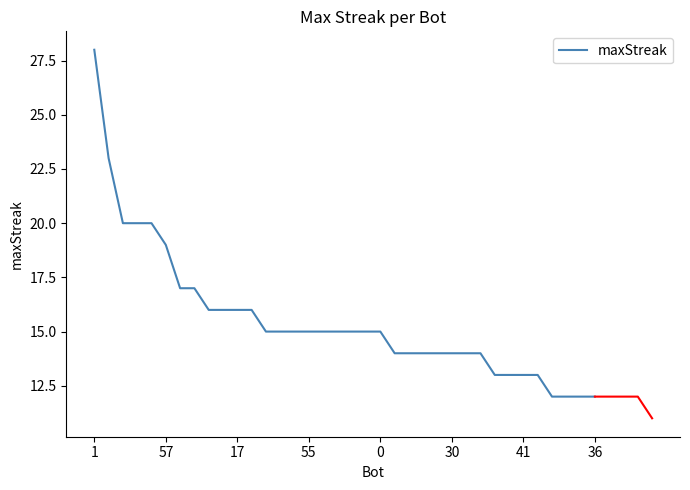

What is the label of the 34th point from the right?

17